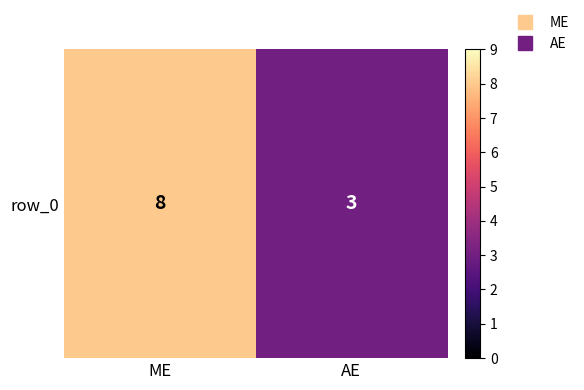

Rank the categories by value from lowest to highest.

AE, ME